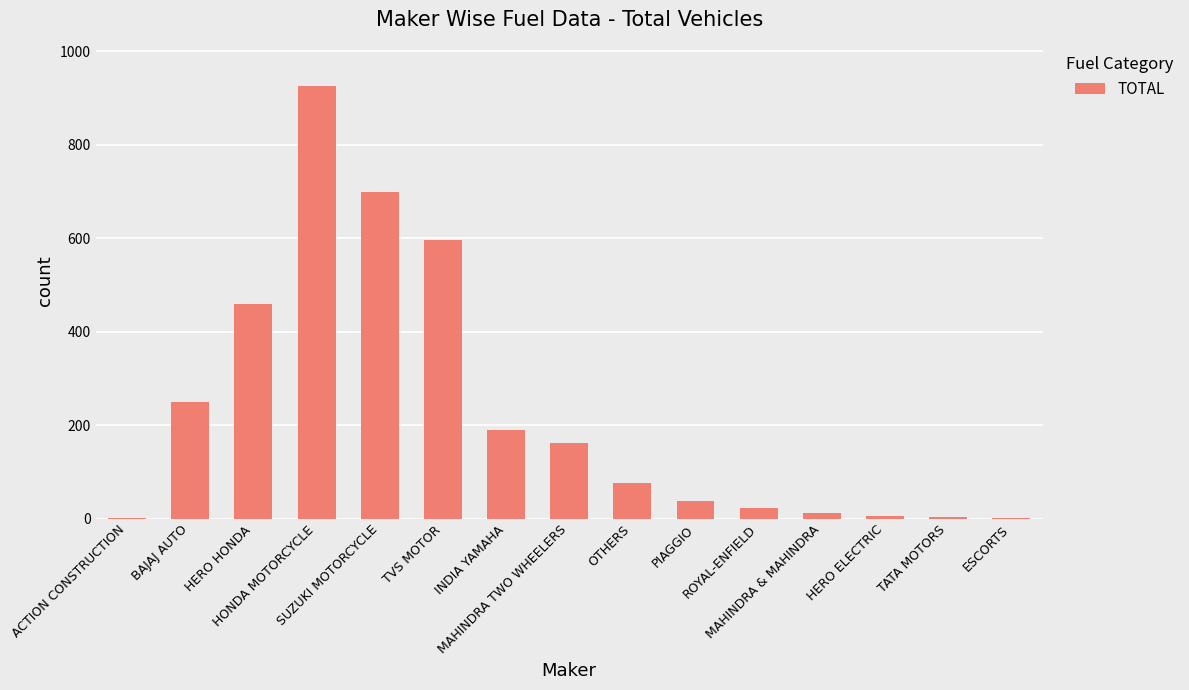

What is the greatest value displayed?

926